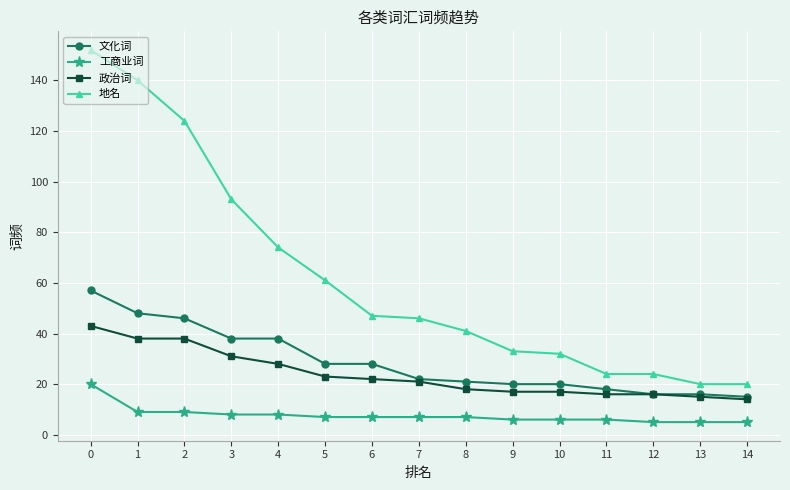

What are all the series names shown in the legend?

文化词, 工商业词, 政治词, 地名